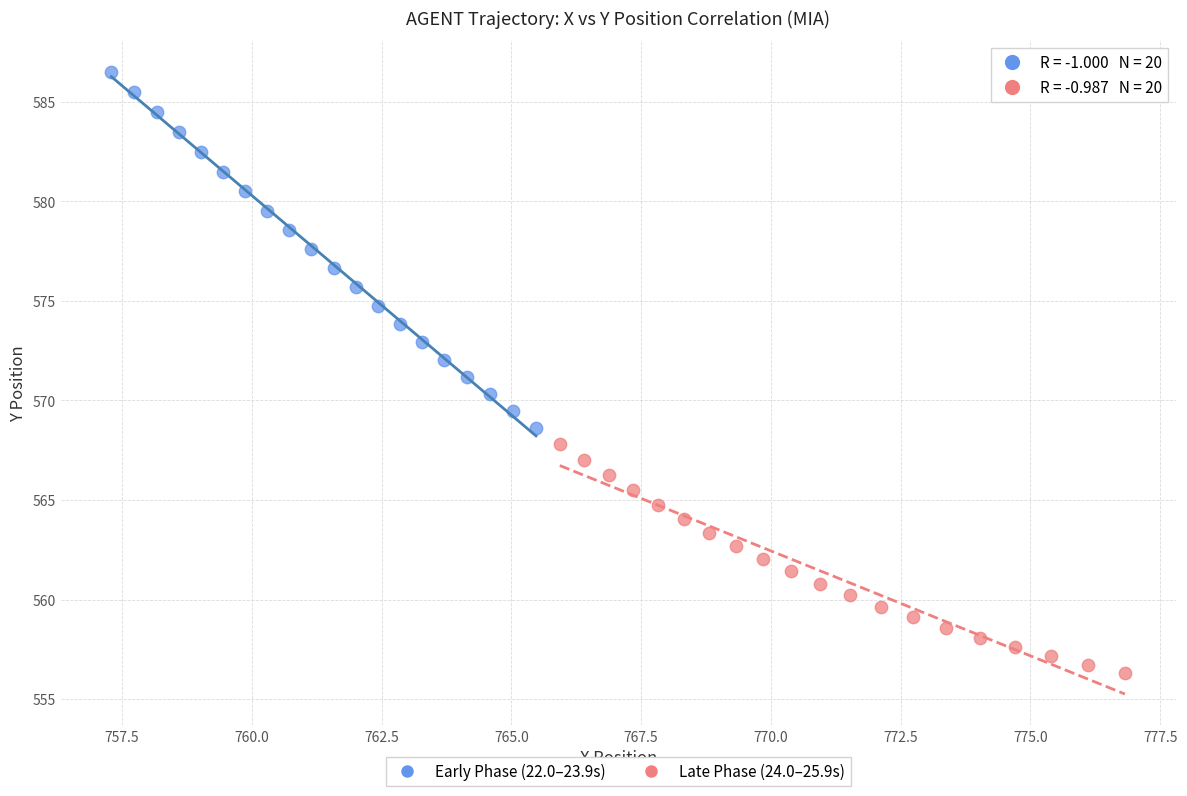

Which series has the widest spread of Y values?

Early Phase (22.0–23.9s)